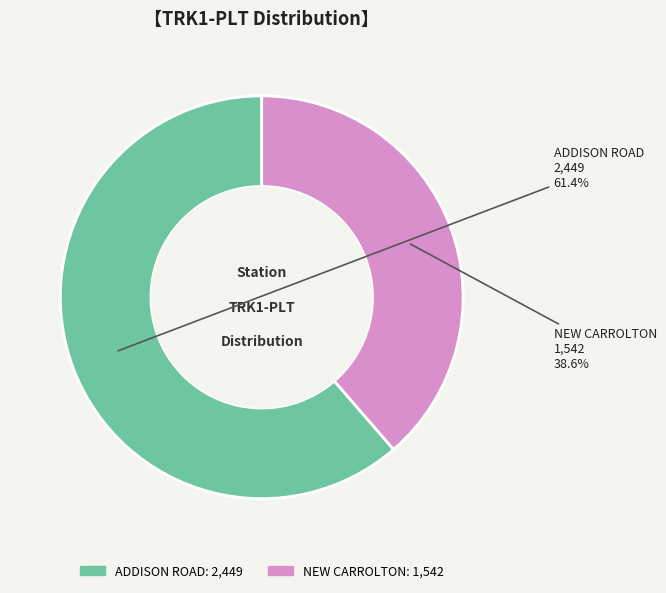

What is the smallest slice in the pie chart?

NEW CARROLTON